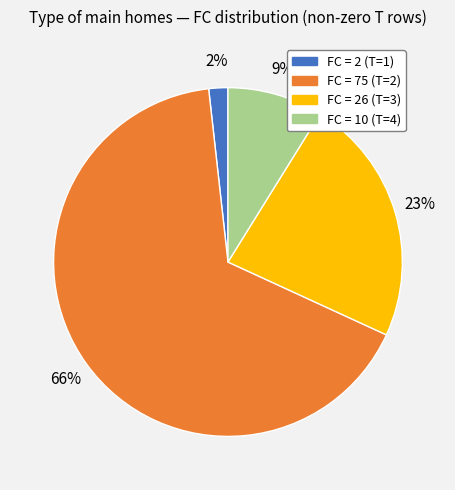

Does any single category account for the majority?

Yes